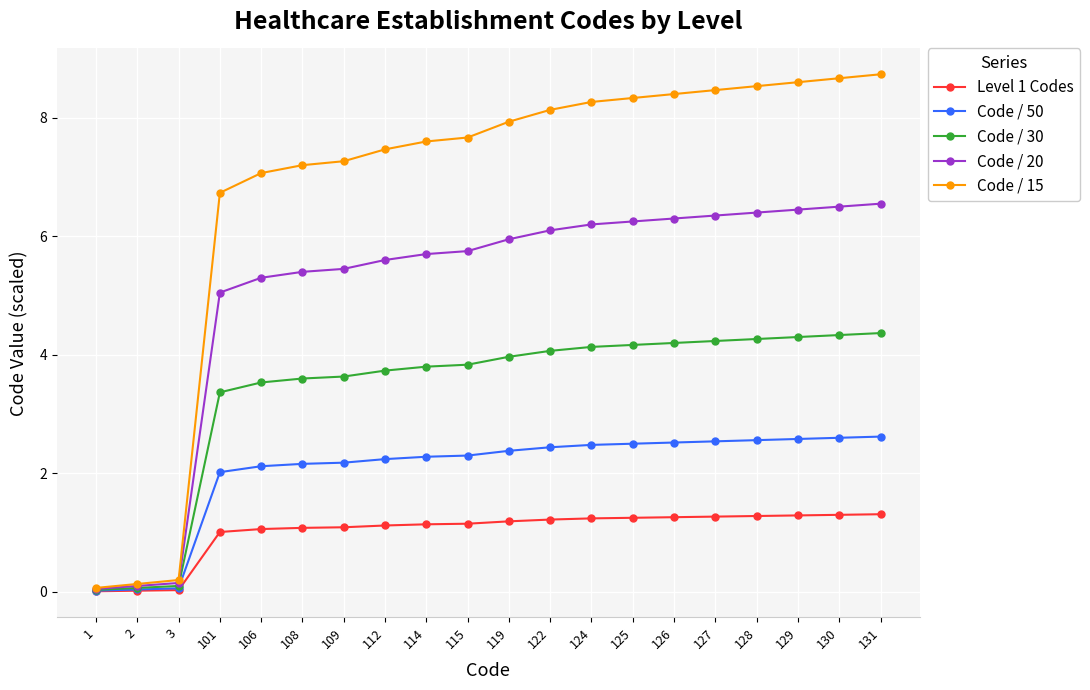

How many lines are shown in the chart?

5